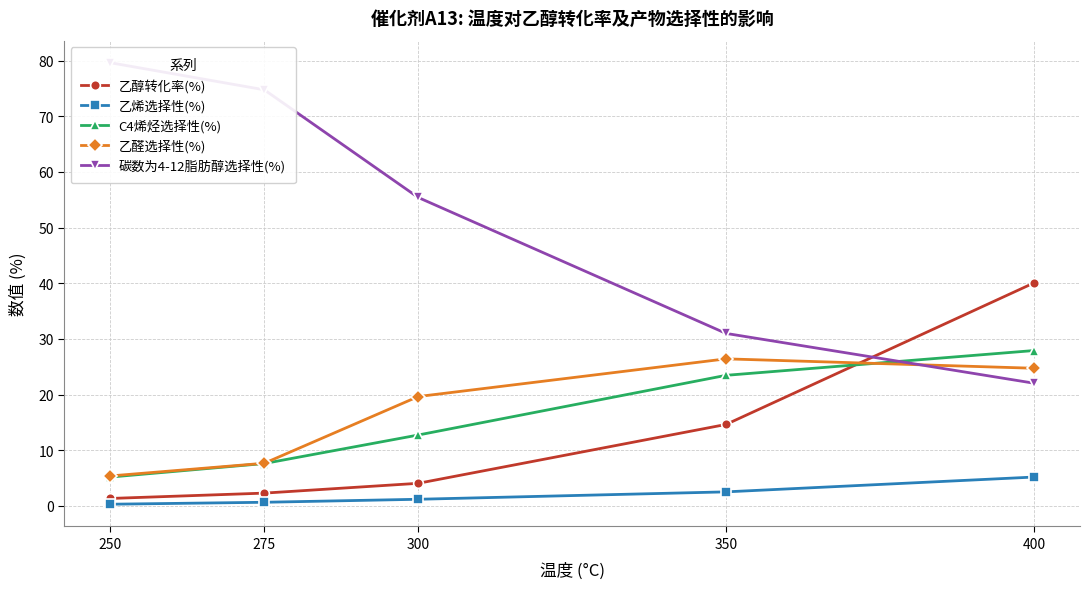

What is the total value across all series at 400?

119.9